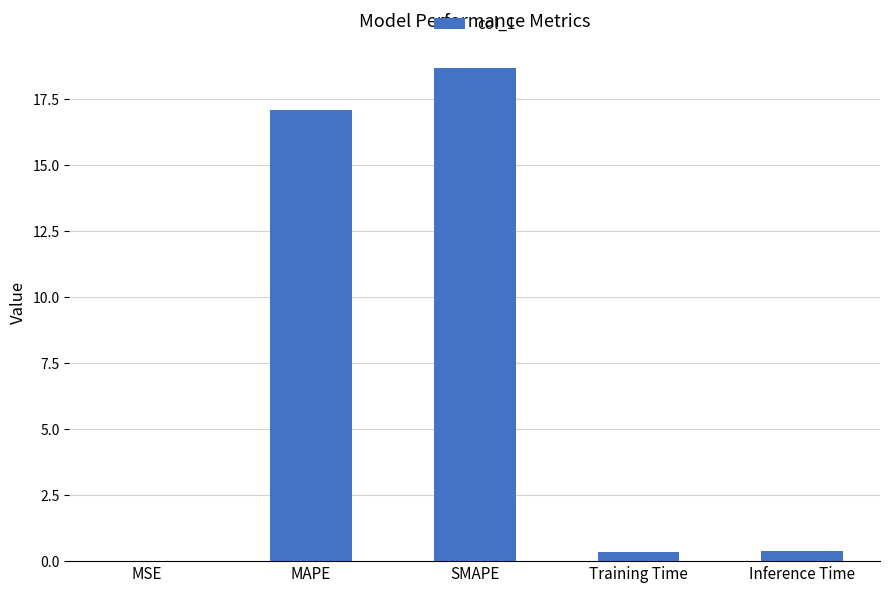

What is the average value?

7.3